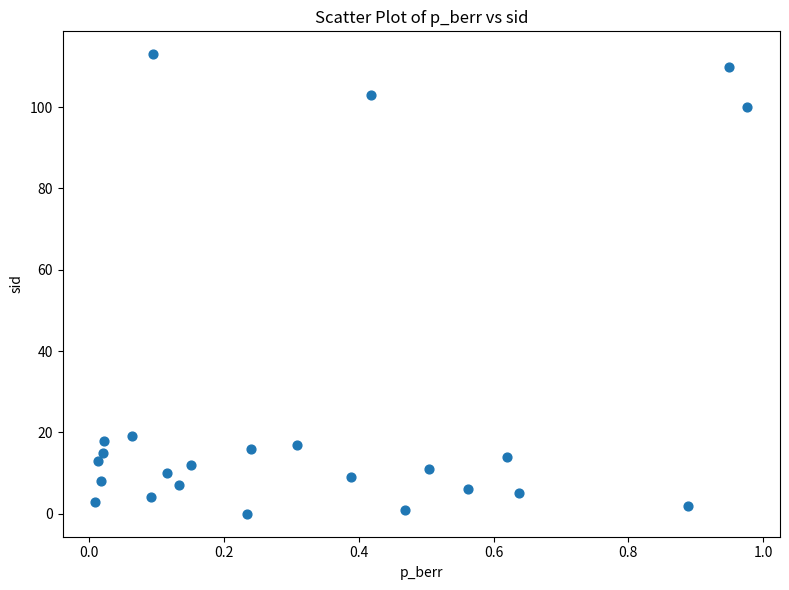

What is the range of Y values (max minus min)?

113